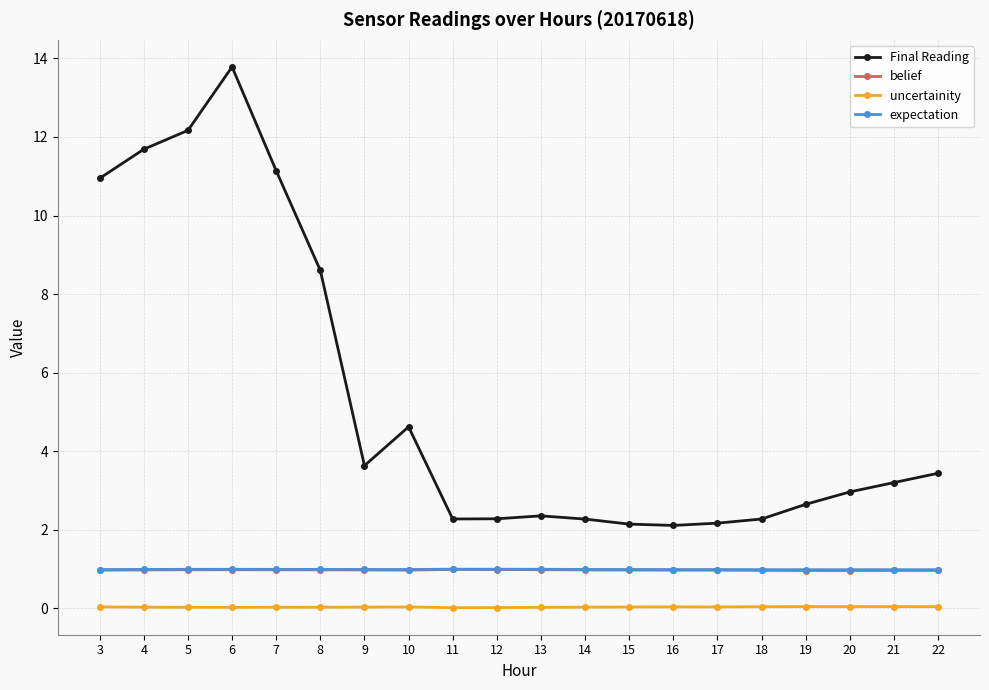

Between 12 and 19, which series saw the biggest shift?

Final Reading